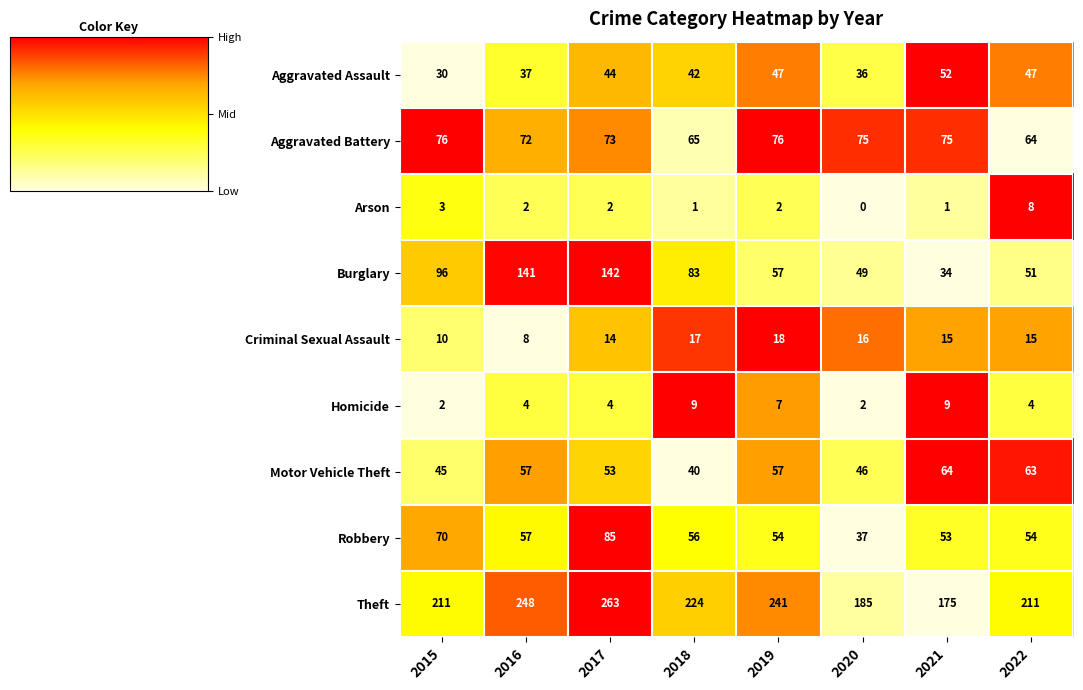

What is the total value across all series at 2020?

446